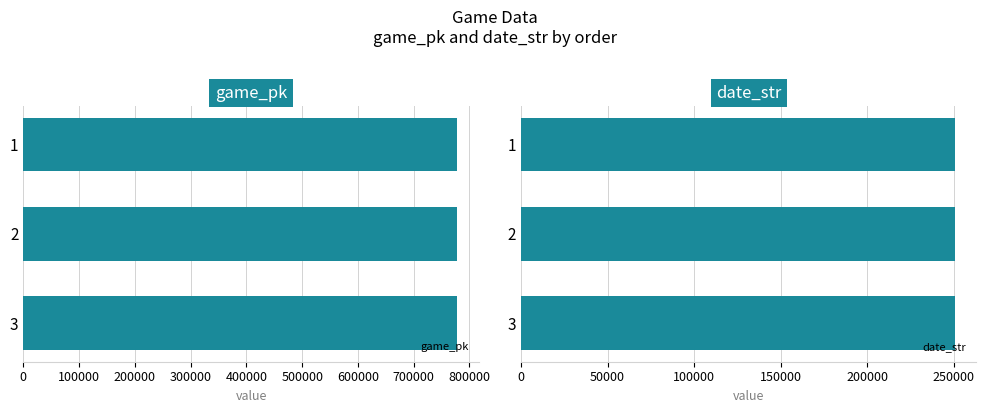

List the series in order of their peak value, lowest first.

date_str, game_pk